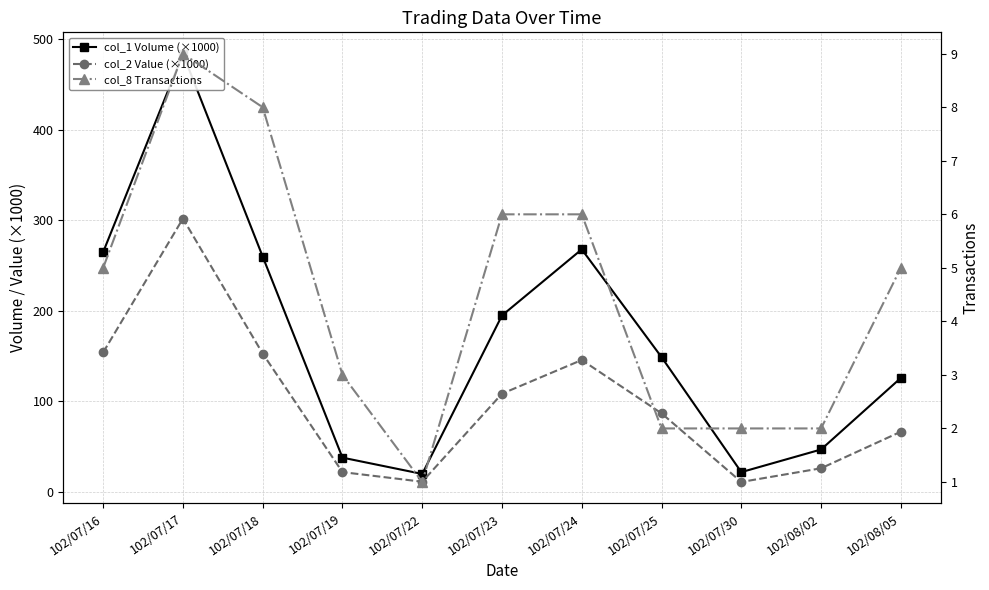

Reading left to right, extract all data points from this chart.

col_1 Volume (×1000): 102/07/16=265.0	102/07/17=484.0	102/07/18=260.0	102/07/19=38.0	102/07/22=20.0	102/07/23=195.0	102/07/24=268.0	102/07/25=149.0	102/07/30=22.0	102/08/02=47.0	102/08/05=126.0
col_2 Value (×1000): 102/07/16=154.2	102/07/17=302.0	102/07/18=152.9	102/07/19=22.0	102/07/22=11.4	102/07/23=108.6	102/07/24=145.8	102/07/25=86.9	102/07/30=11.1	102/08/02=26.3	102/08/05=66.7
col_8 Transactions: 102/07/16=5.0	102/07/17=9.0	102/07/18=8.0	102/07/19=3.0	102/07/22=1.0	102/07/23=6.0	102/07/24=6.0	102/07/25=2.0	102/07/30=2.0	102/08/02=2.0	102/08/05=5.0